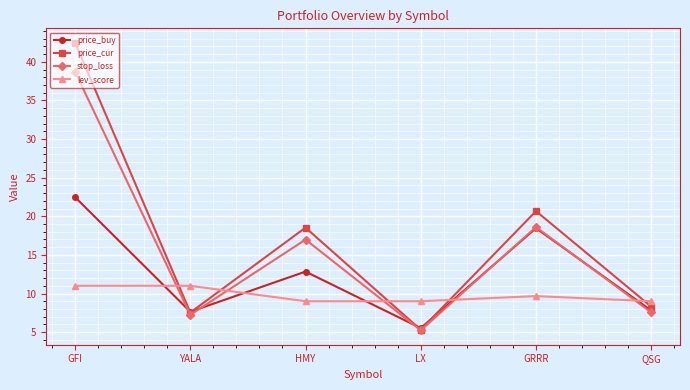

Rank the series by their average value, from highest to lowest.

price_cur, stop_loss, price_buy, lev_score